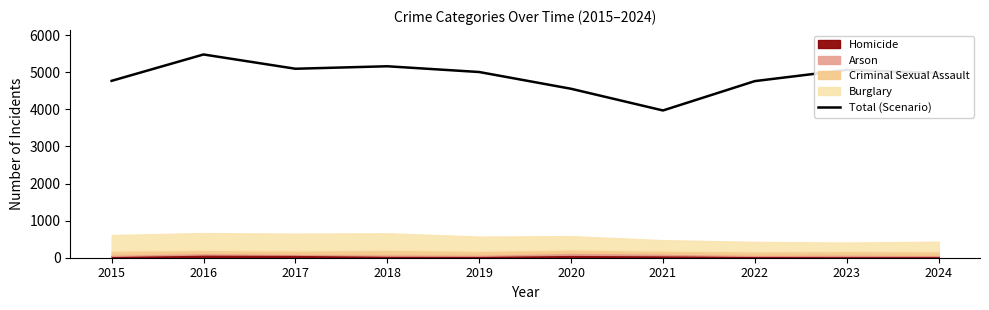

What is the change in value from 2022 to 2023?

+302